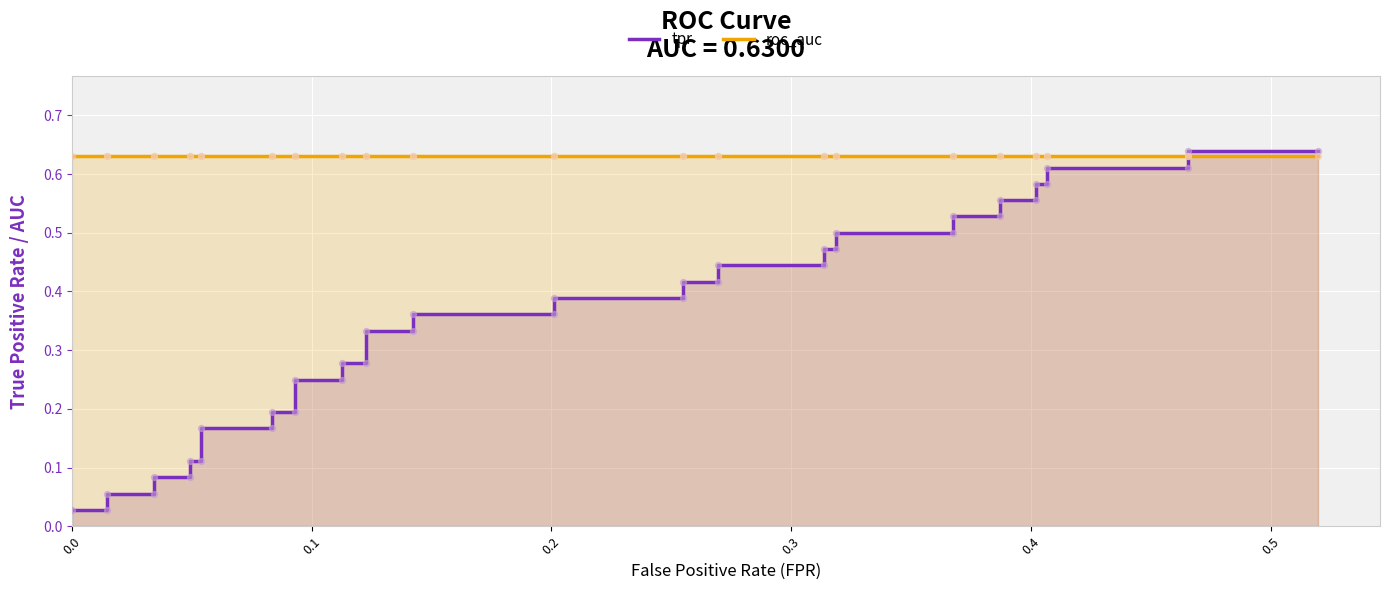

Which series contains the lowest Y value?

tpr